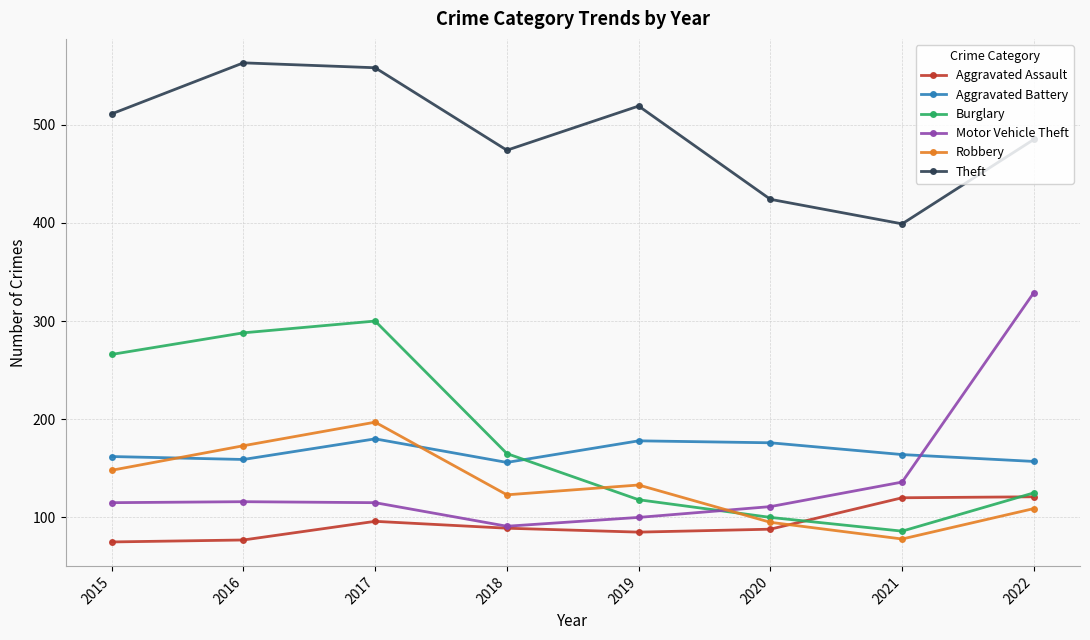

True or false: Aggravated Battery and Theft cross at least once.

False